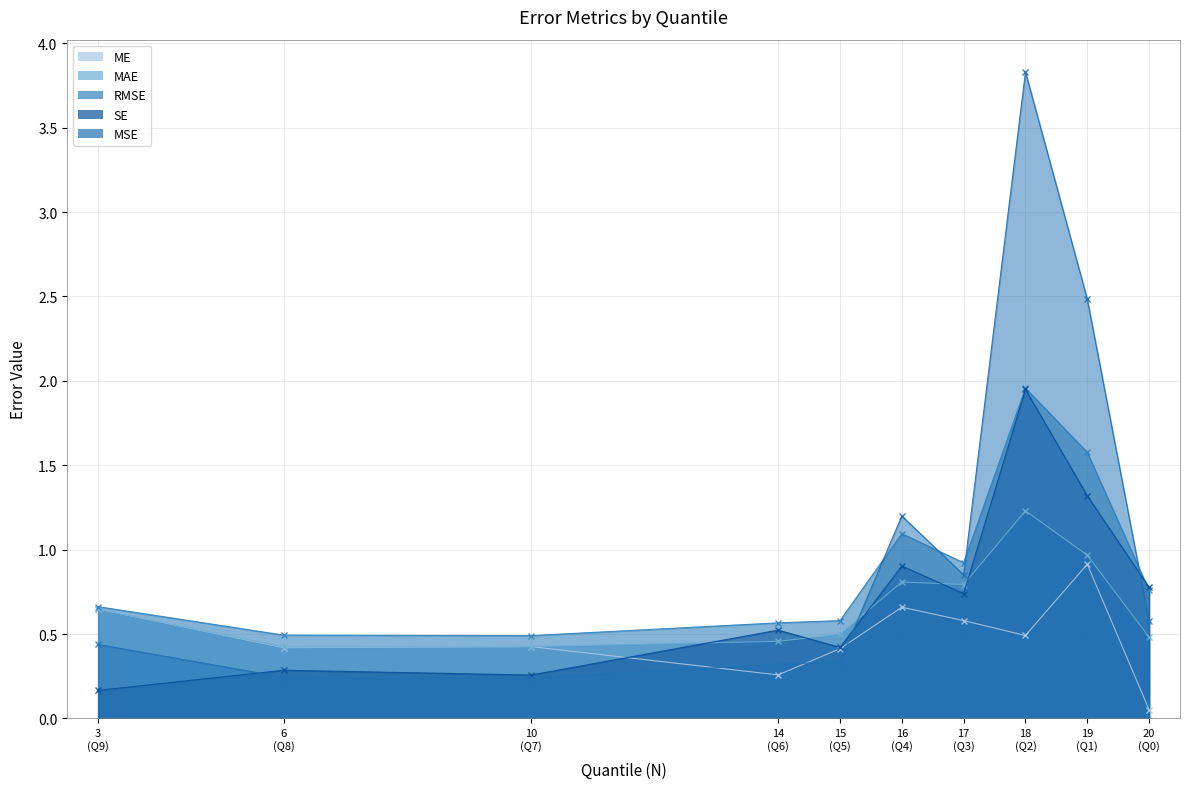

Is the value of MAE at Q5 greater than the value of SE at Q3?

No